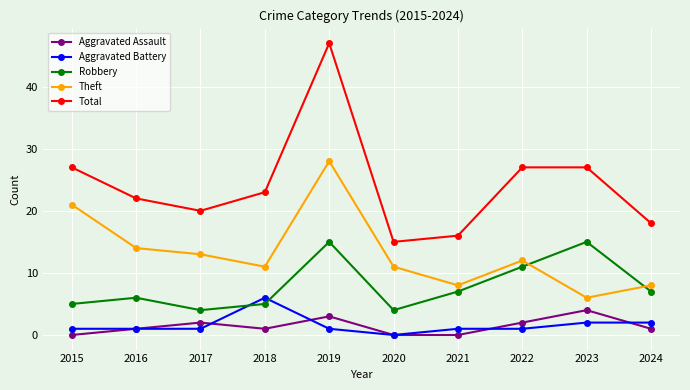

What is the total value across all series at 2022?

53